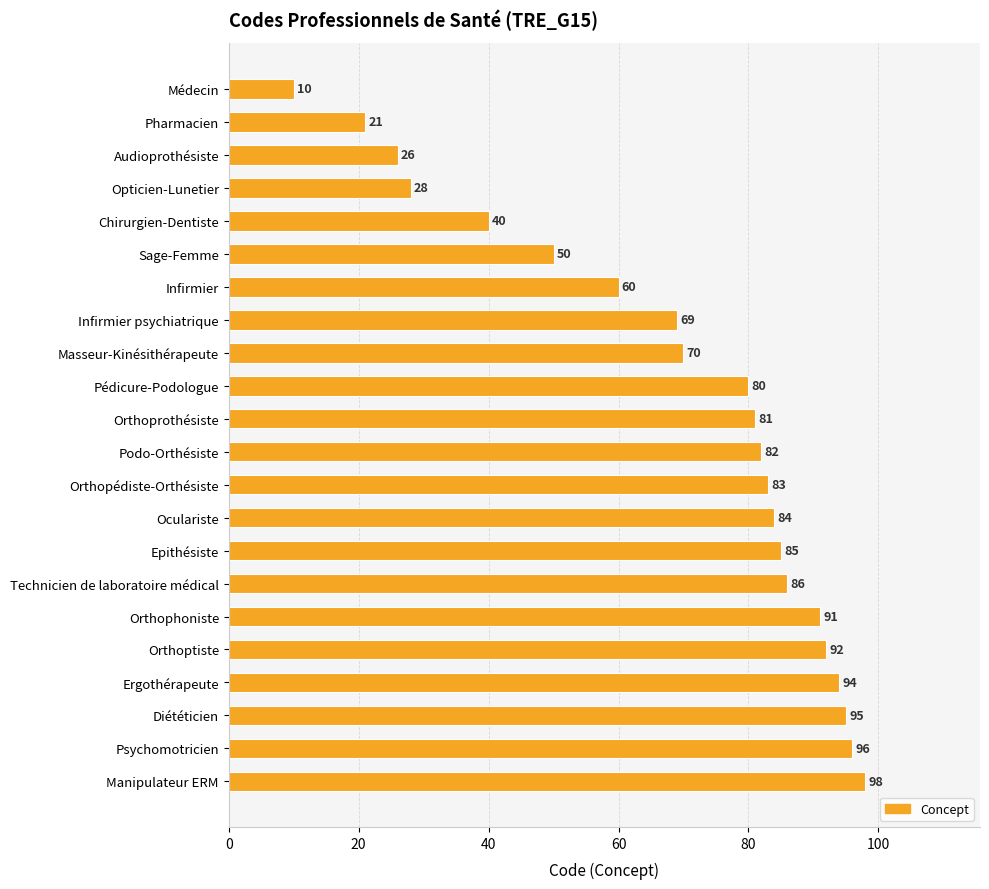

Between Manipulateur ERM and Podo-Orthésiste, which is larger?

Manipulateur ERM